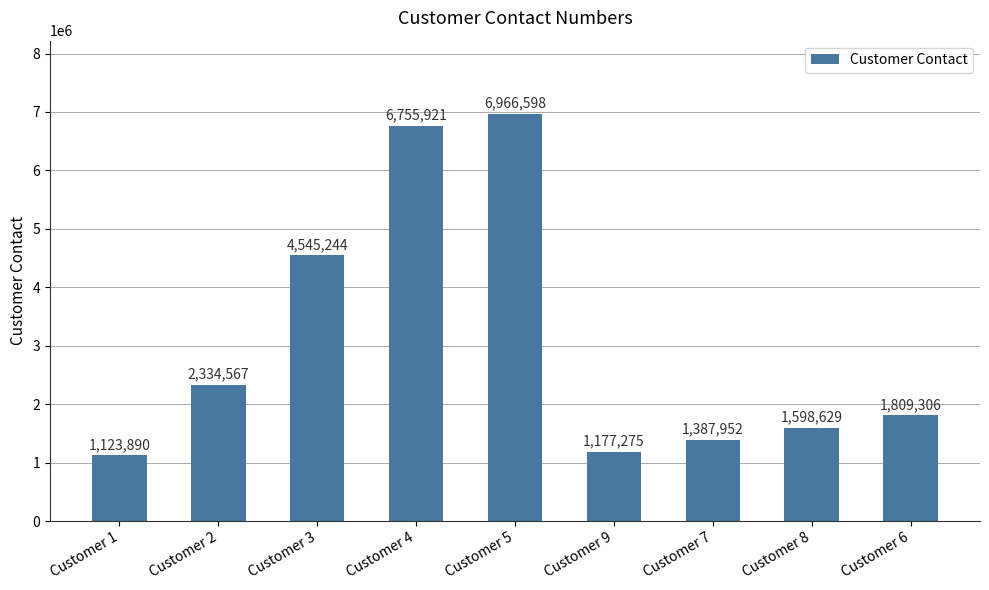

Which has a higher value, Customer 8 or Customer 4?

Customer 4